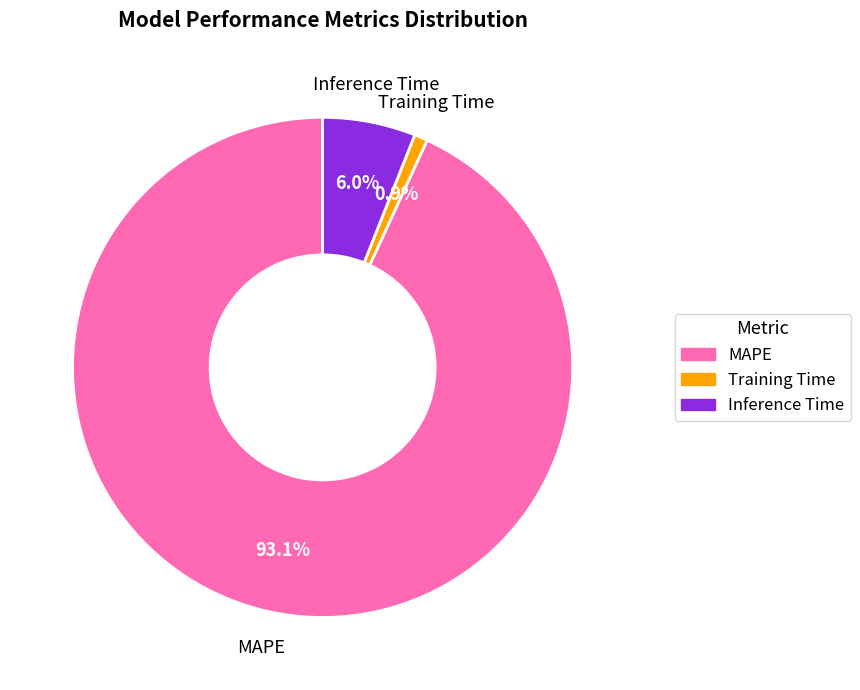

True or false: Training Time accounts for 11% of the total.

False